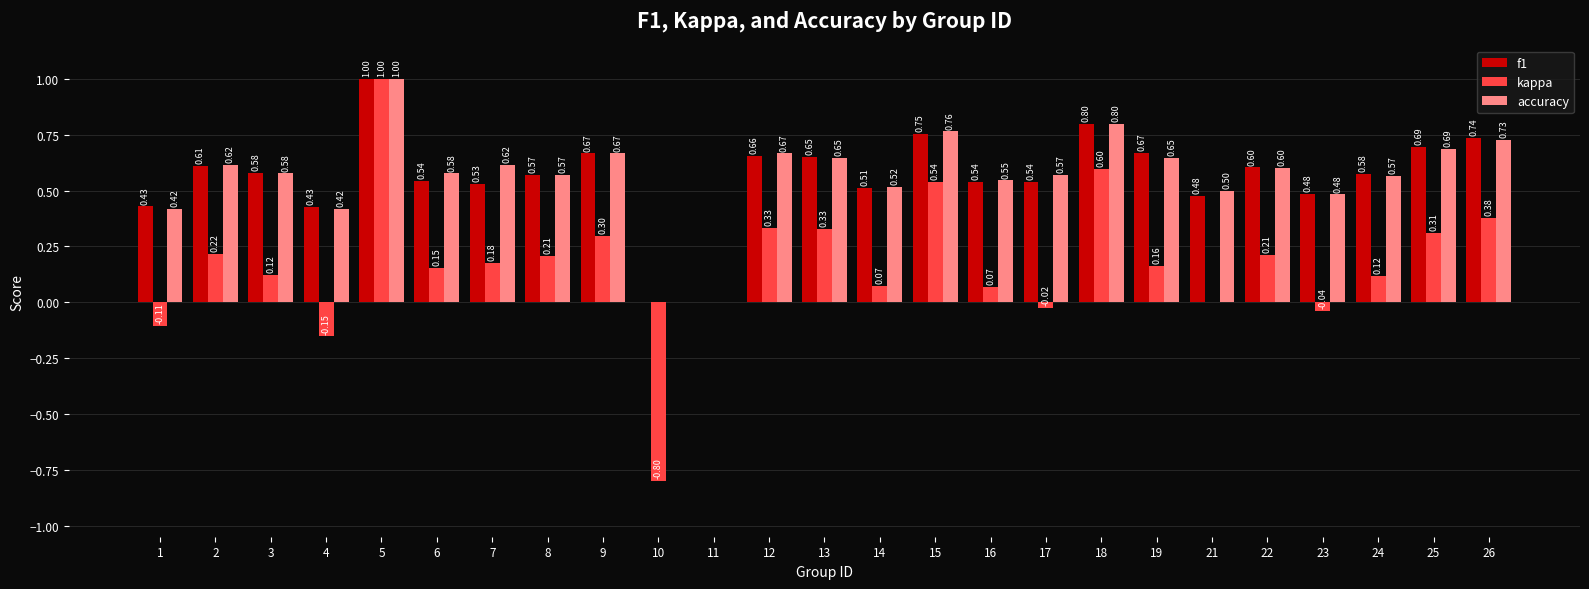

How many categories are shown in the chart?

25